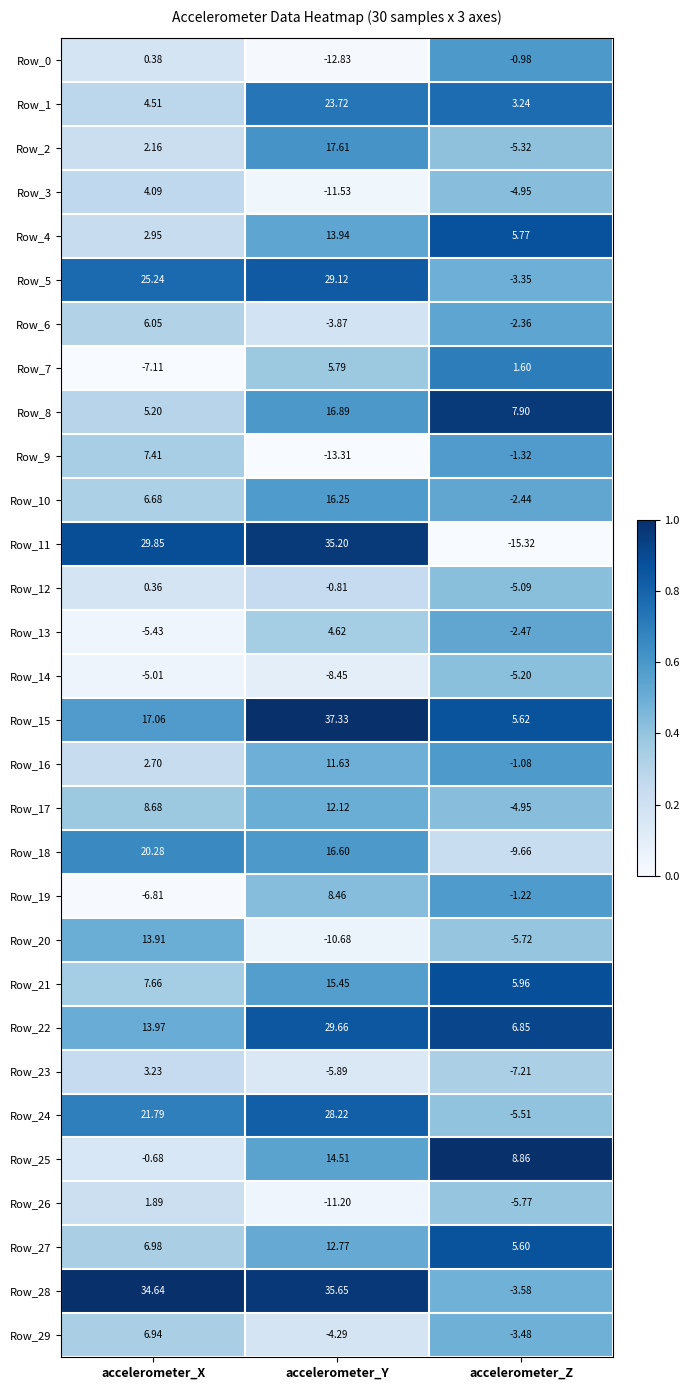

At which label does Row_11 reach its peak?

accelerometer_Y